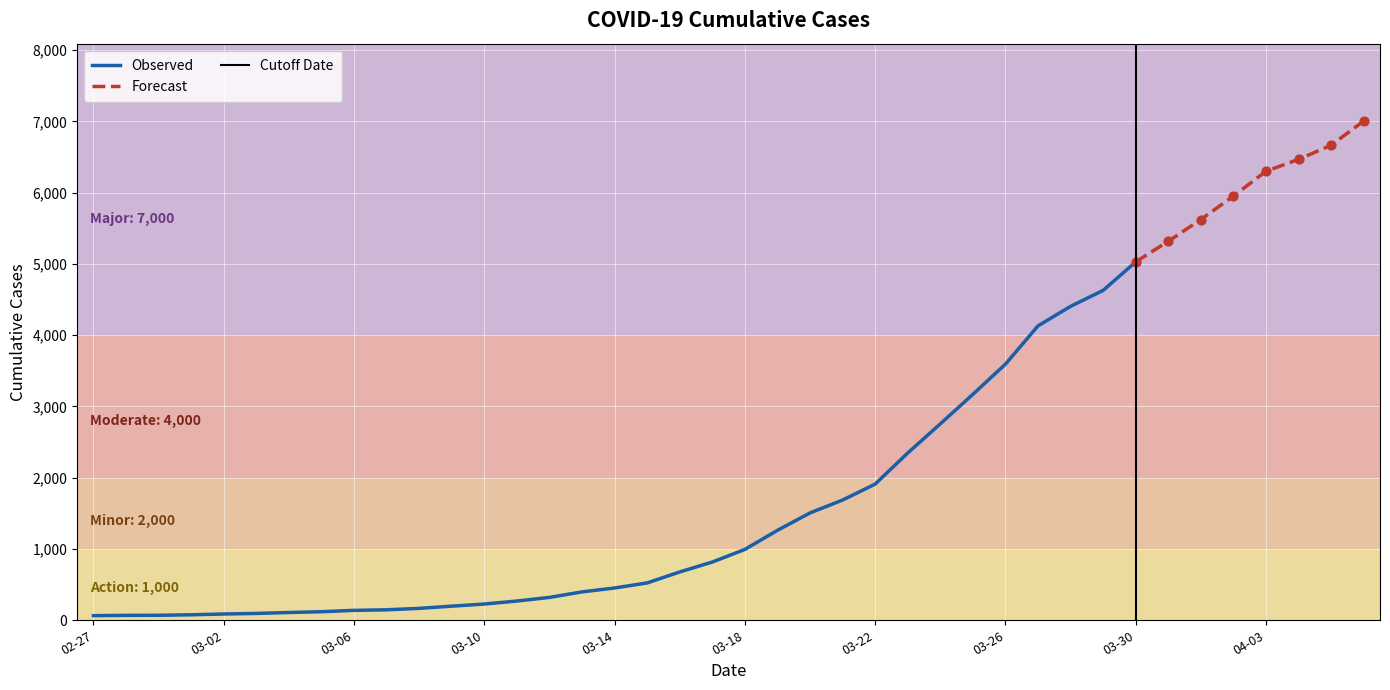

Approximately how many times larger is the value at 2020-03-27 compared to 2020-03-03?

43.0